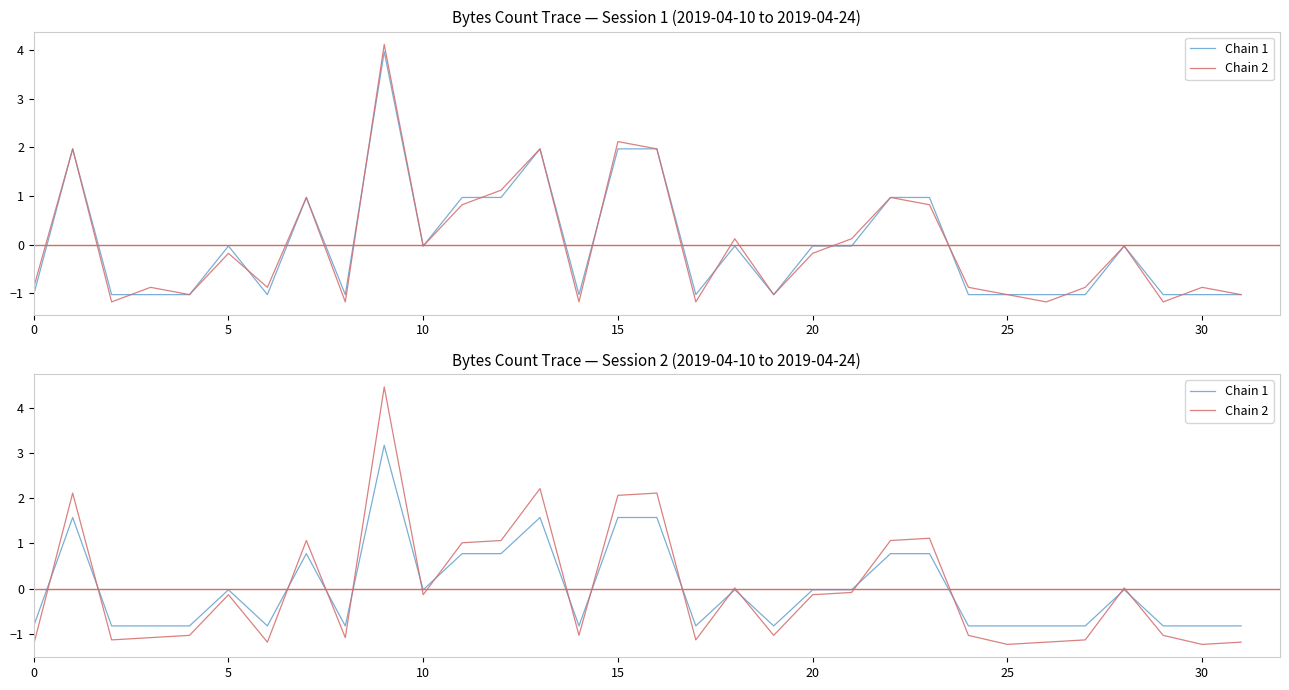

What is the approximate value of Chain 2 at 20?

-0.1